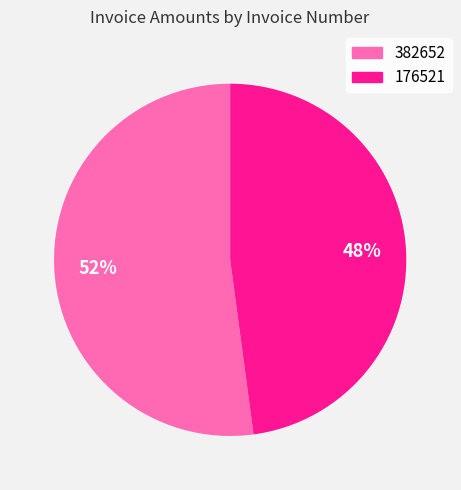

Count the number of slices in the pie.

2